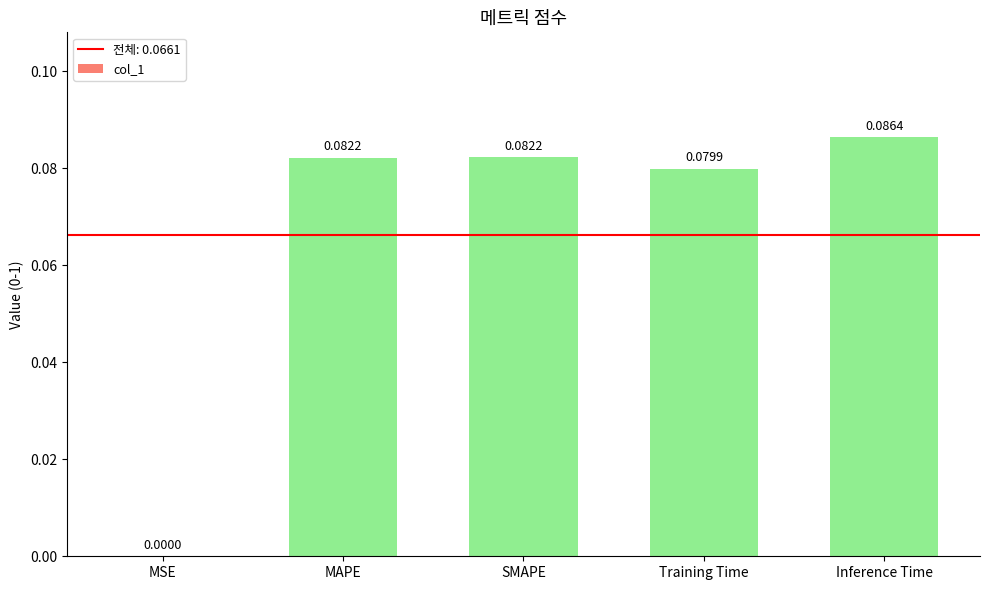

The value at MAPE is 0.0. True or false?

False